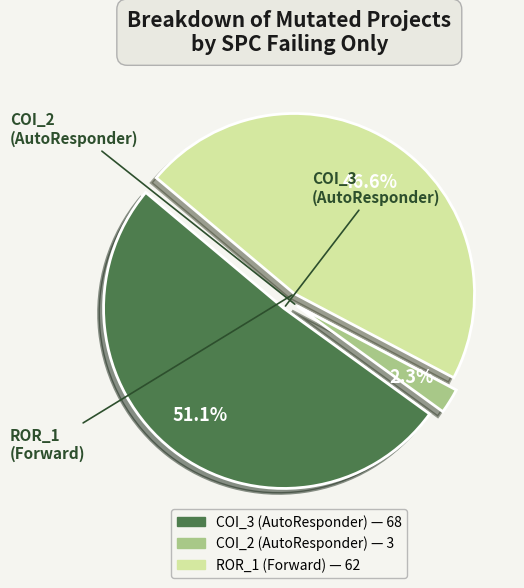

Is there any slice that represents more than half of the pie?

Yes